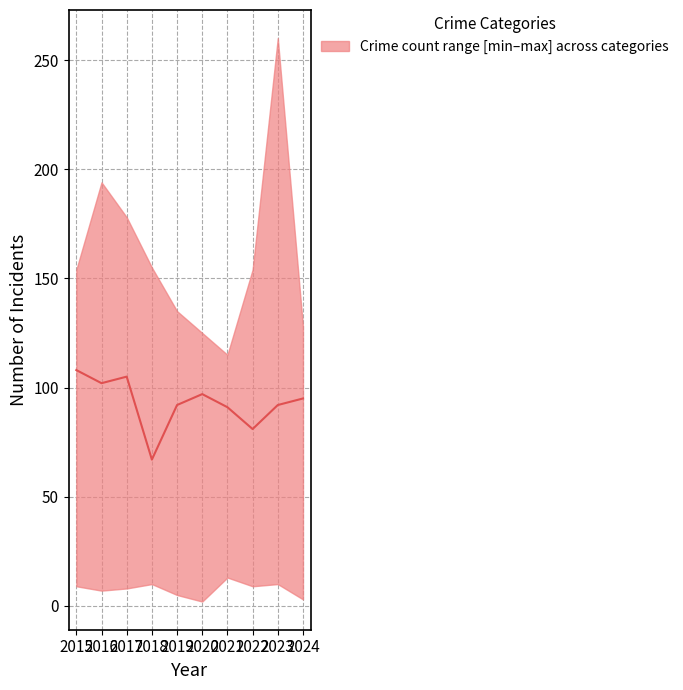

How many series are shown in this chart?

1